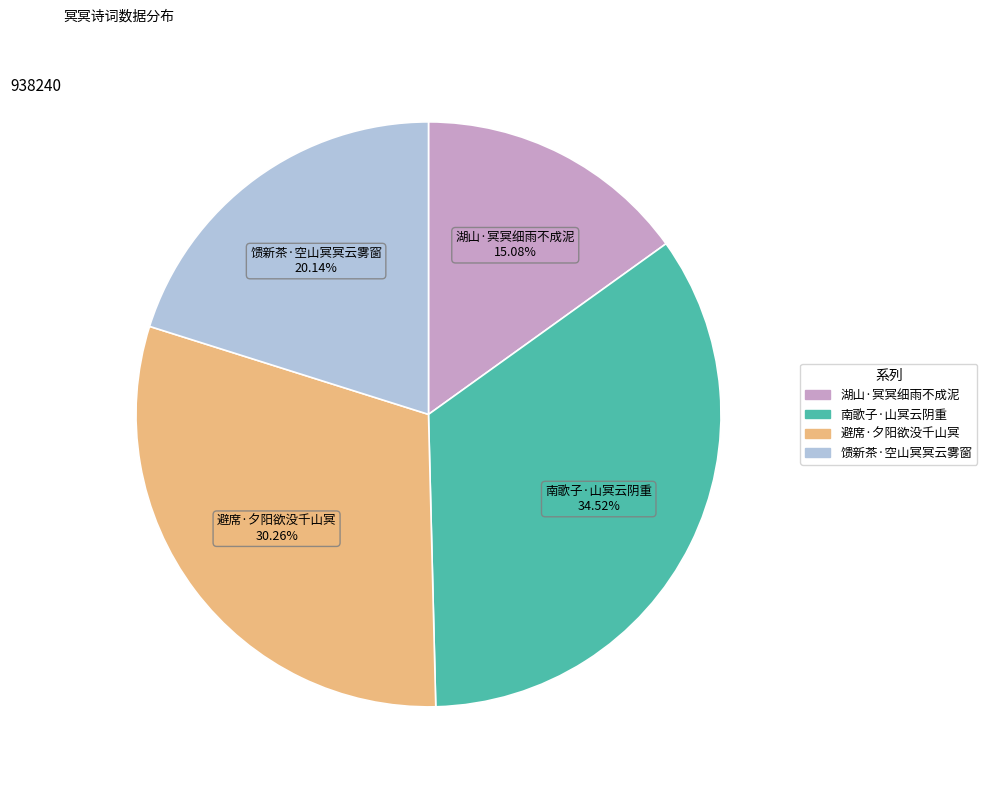

True or false: 馈新茶·空山冥冥云雾窗 accounts for 9% of the total.

False